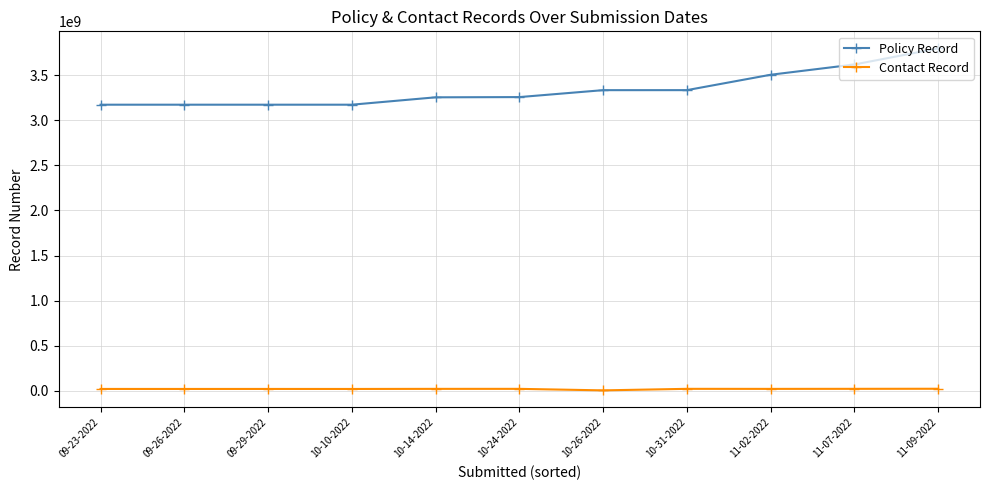

What is the label of the 7th point from the right?

10-14-2022